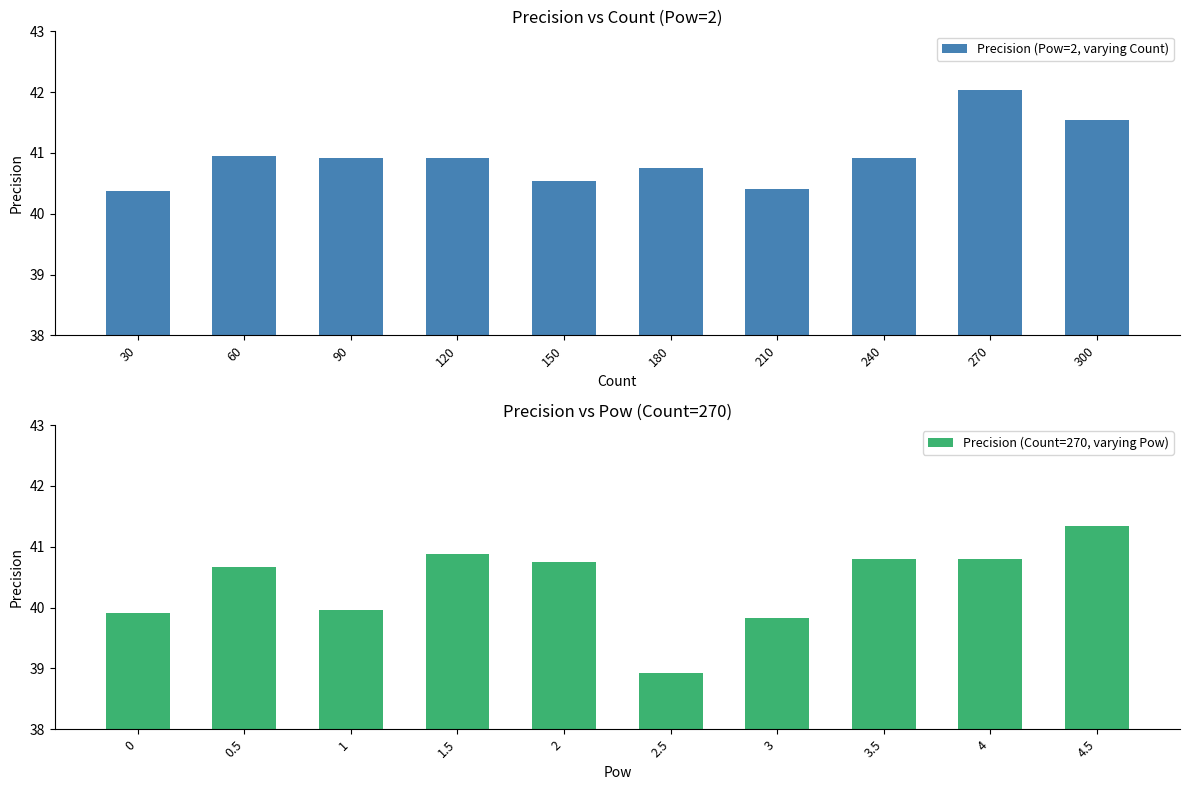

How many groups of bars are there?

10